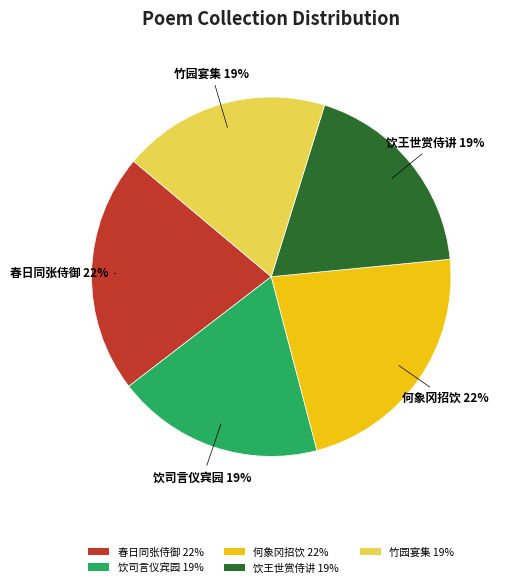

What is the ratio of the value at 饮王世赏侍讲 19% to the value at 竹园宴集 19%?

1.0